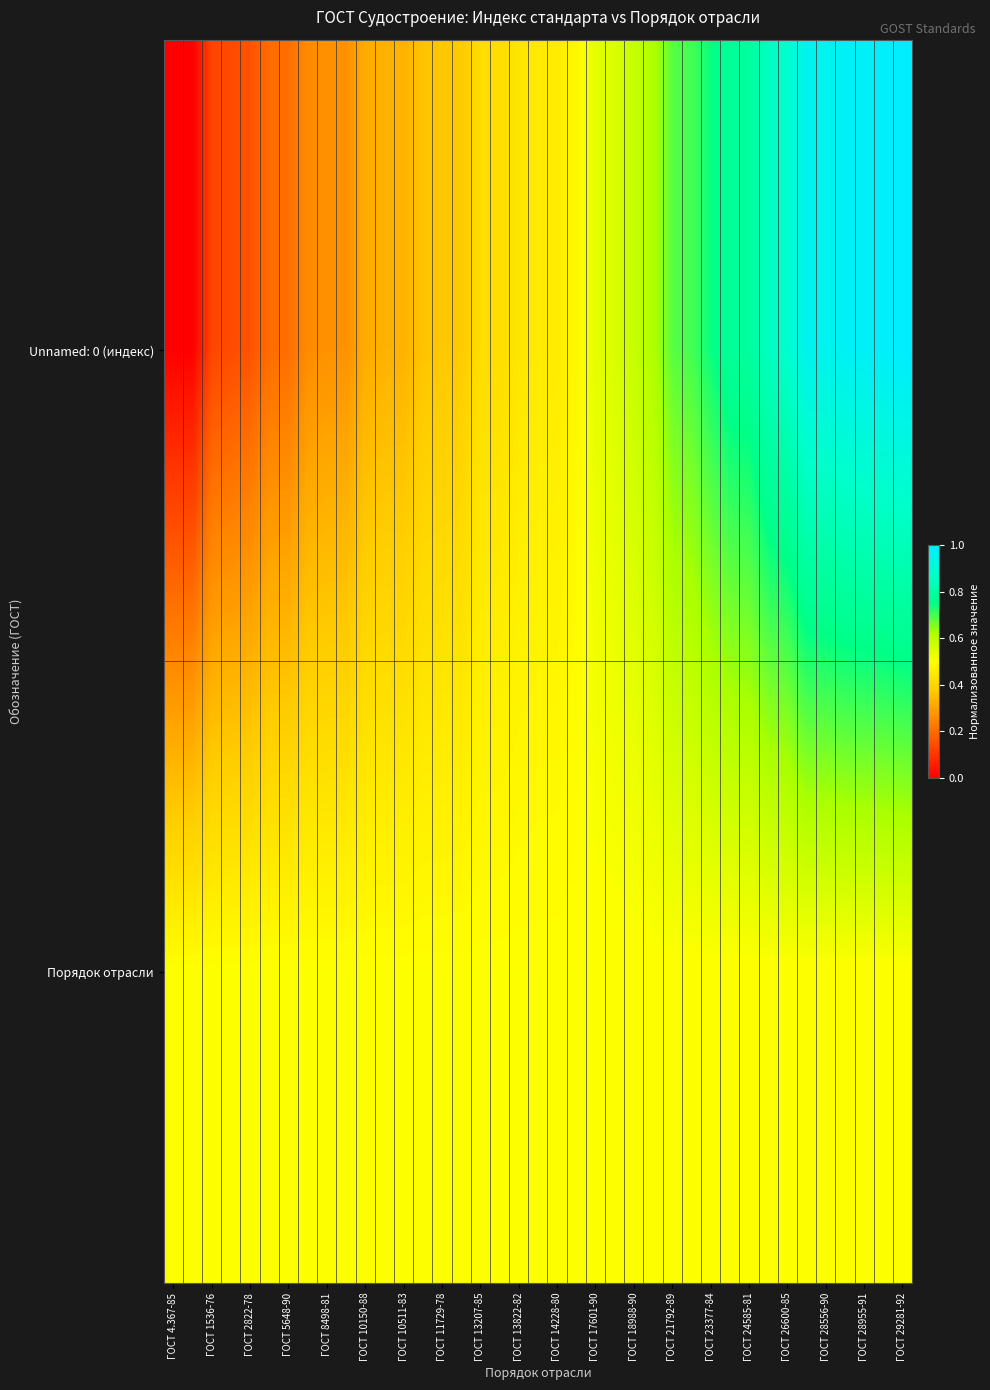

What is the greatest value displayed?

1.0